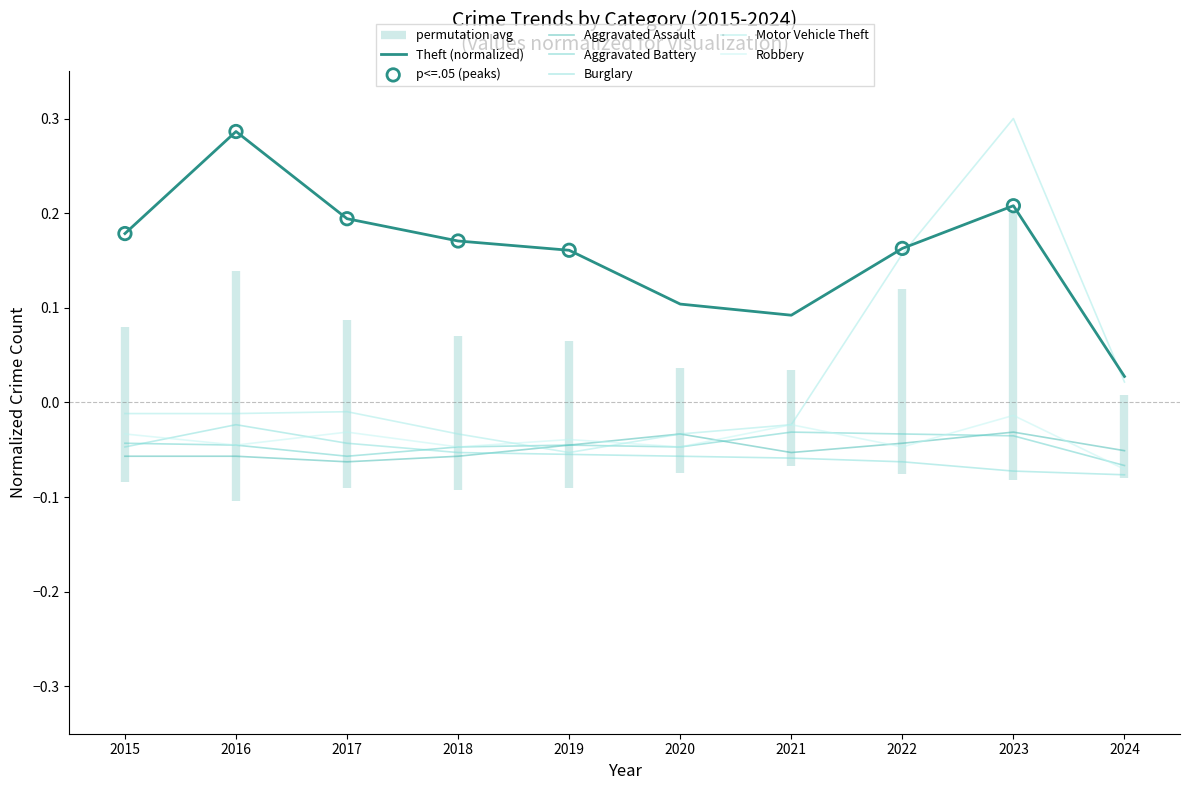

At which category is the sum across all series the highest?

2023